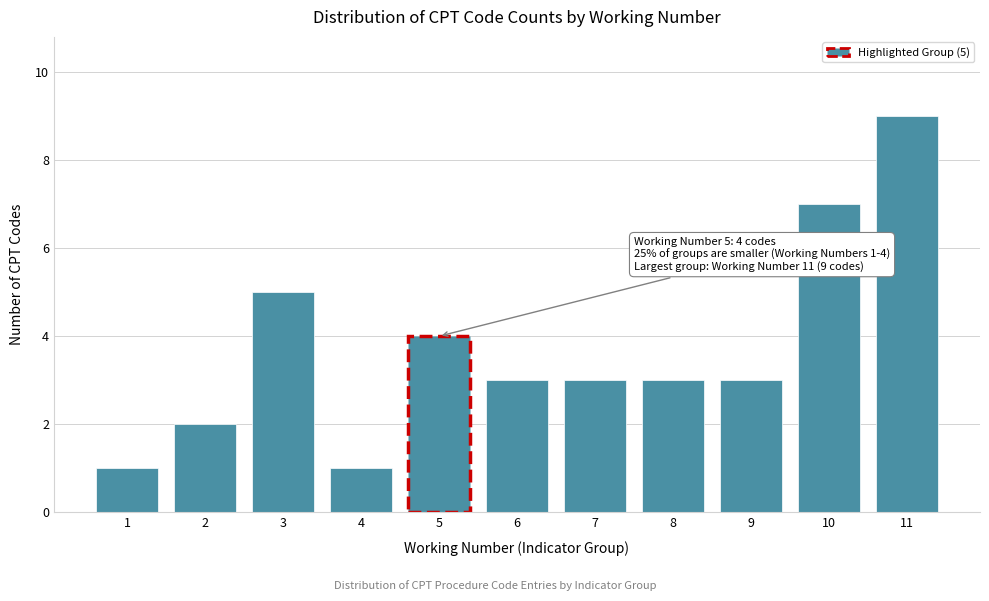

Reading right to left, what are all the values shown in this chart?

11=9	10=7	9=3	8=3	7=3	6=3	5=4	4=1	3=5	2=2	1=1